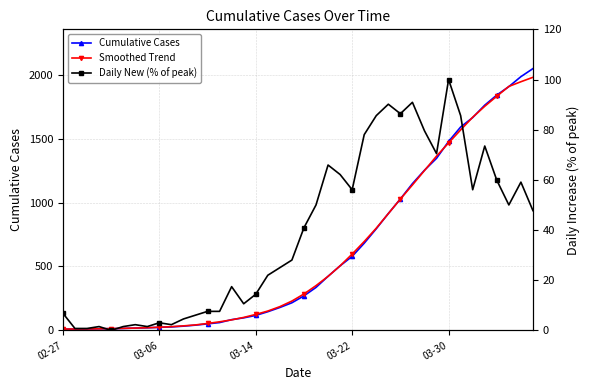

The value of Daily New (% of peak) at 6 is 0.6. True or false?

False